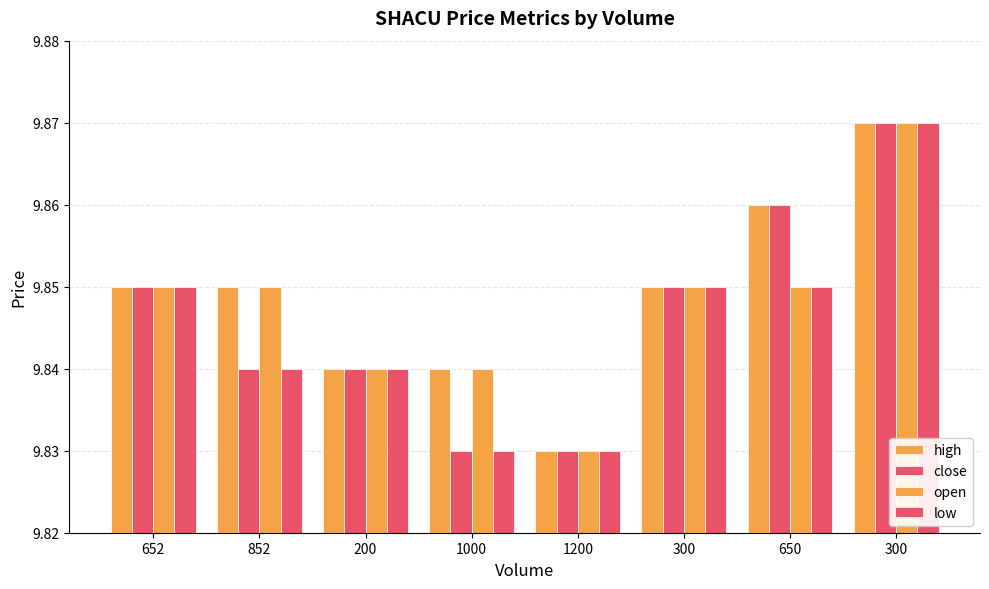

Where is open nearest to the value 9?

1200